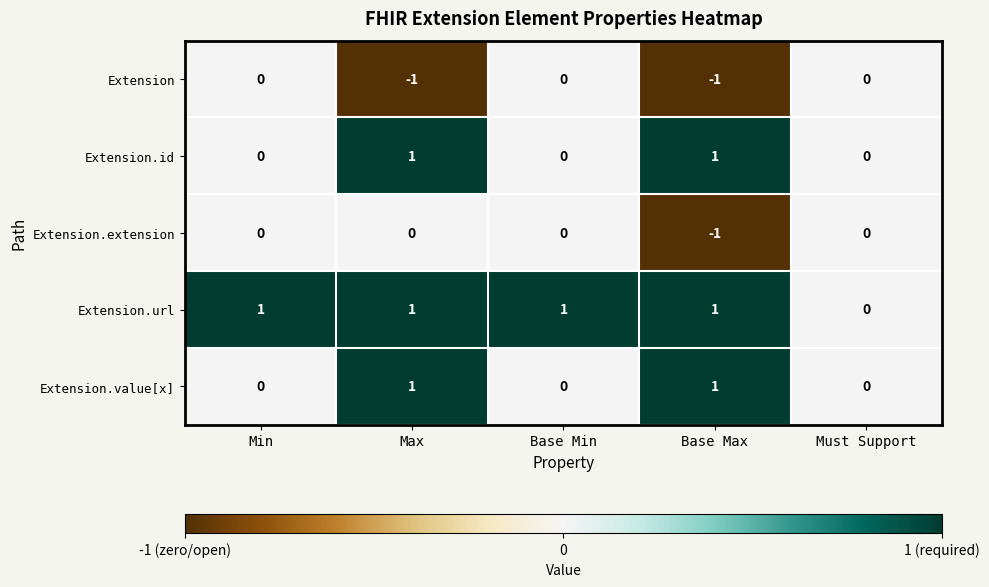

The Extension.id series shows 0 at Must Support. True or false?

True